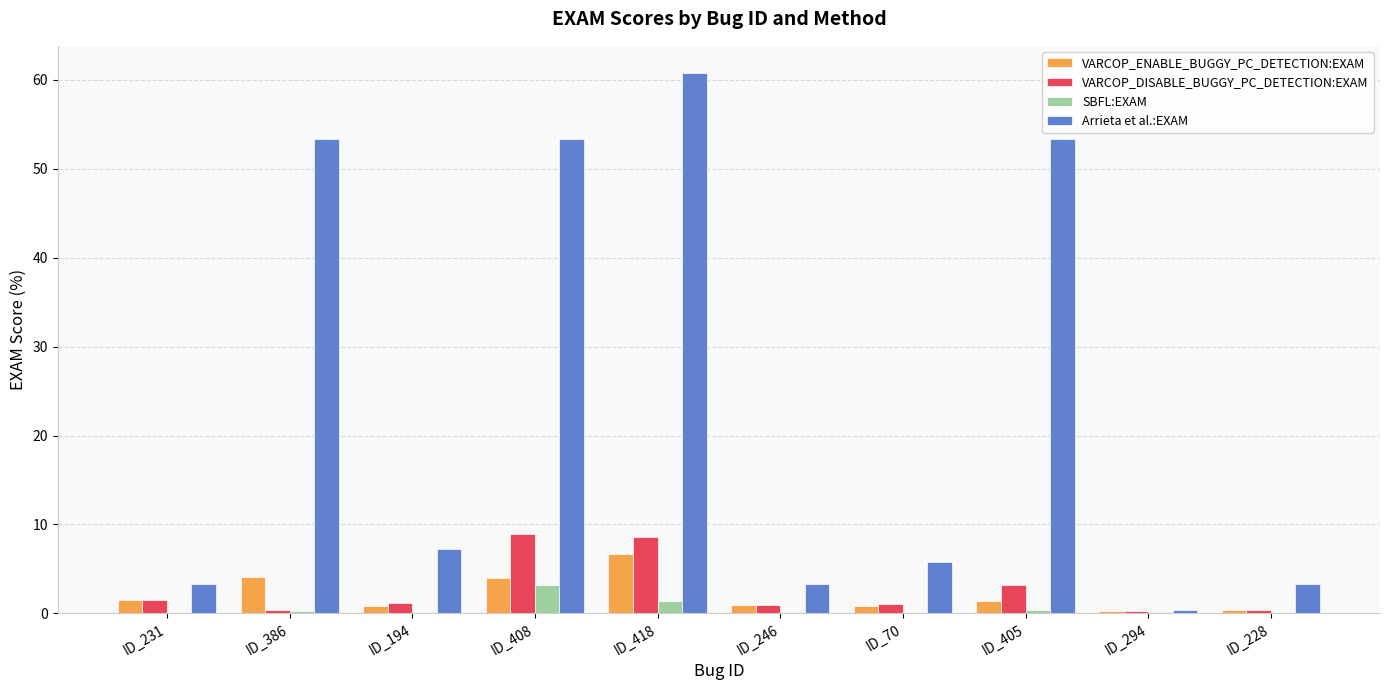

Are the bars horizontal?

No